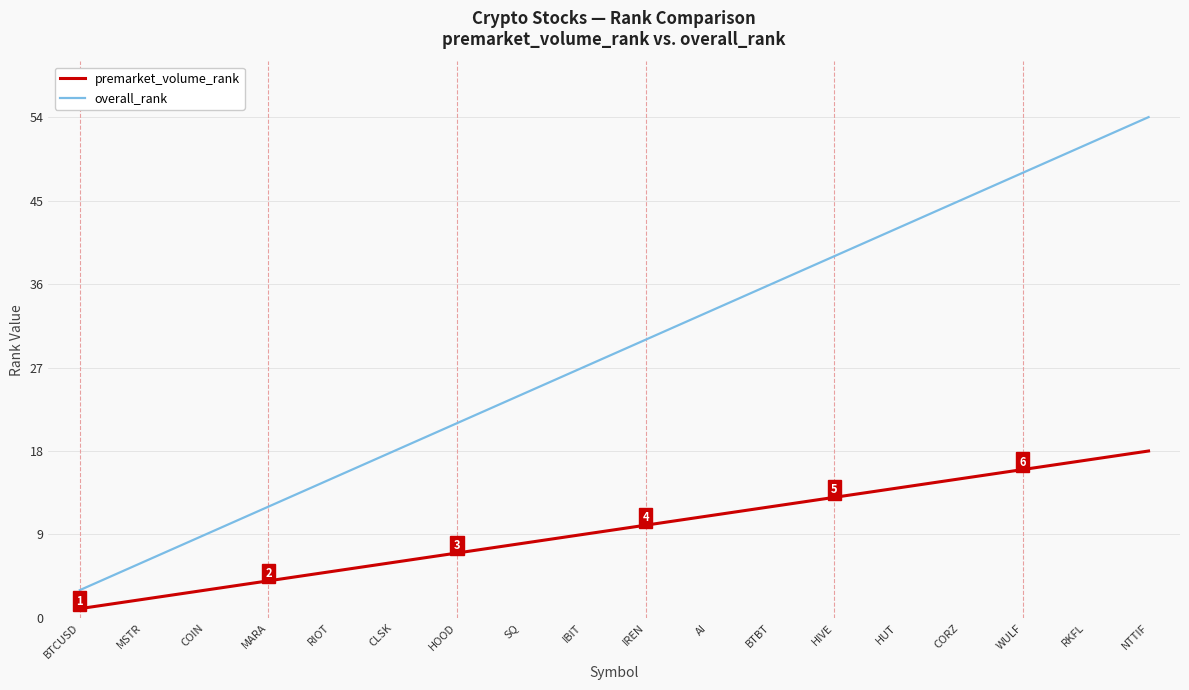

What position from the left is SQ?

8